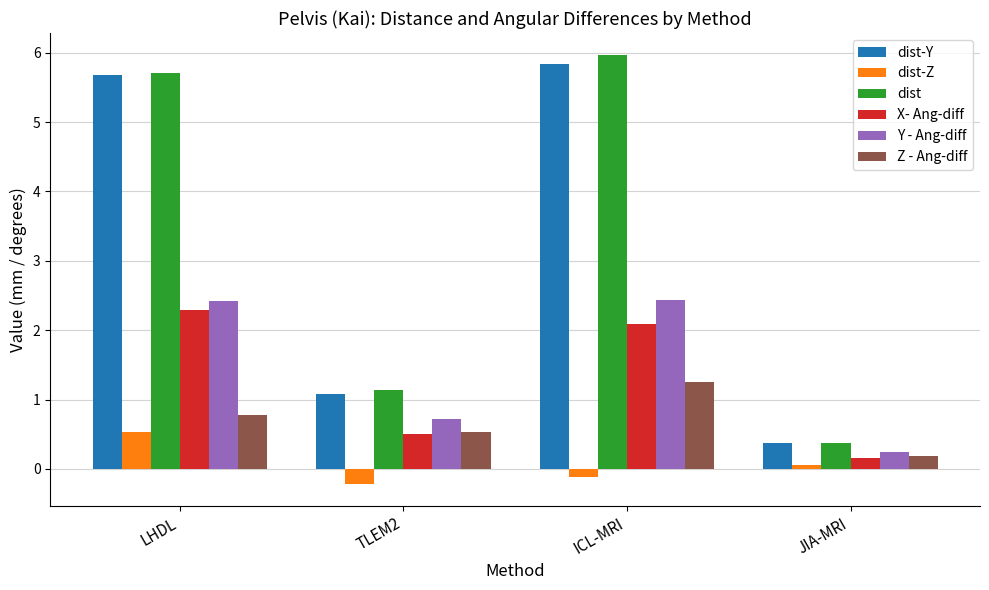

What is the total value across all series at TLEM2?

3.8